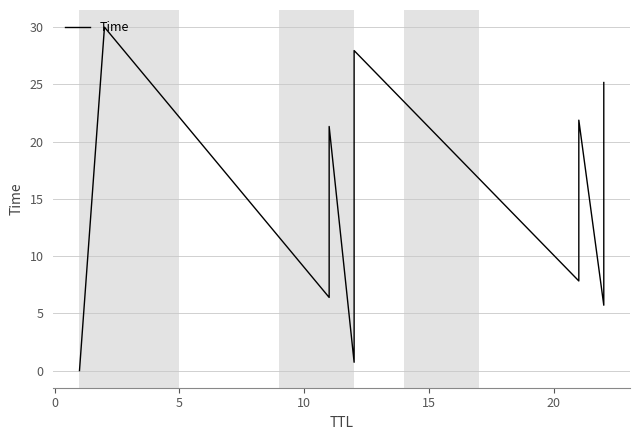

How many data points are less than 15?

7